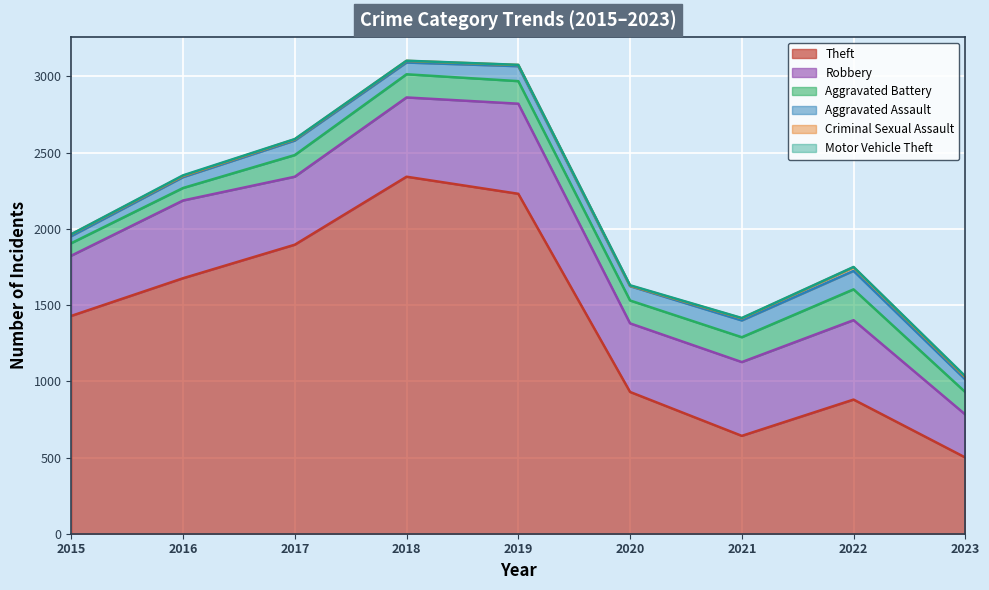

What is the difference between the second highest and minimum values in the Robbery series?

239